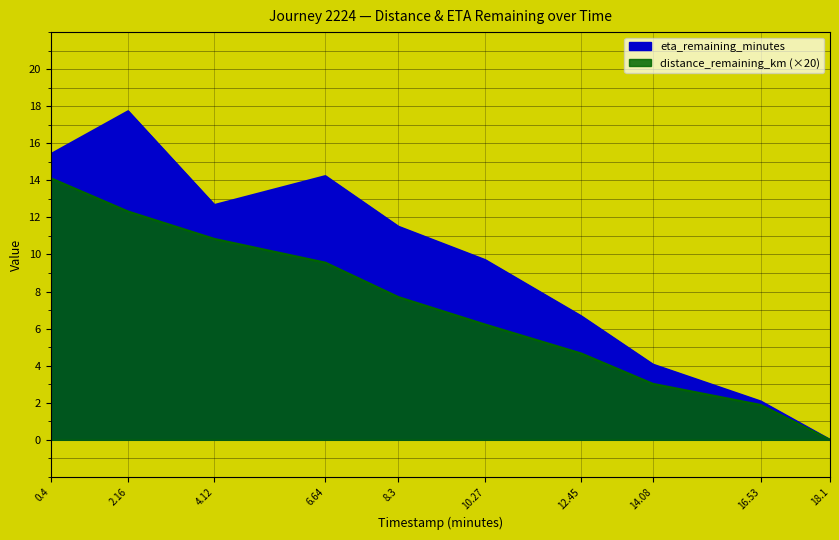

Rank the series by their maximum value, from lowest to highest.

distance_remaining_km, eta_remaining_minutes